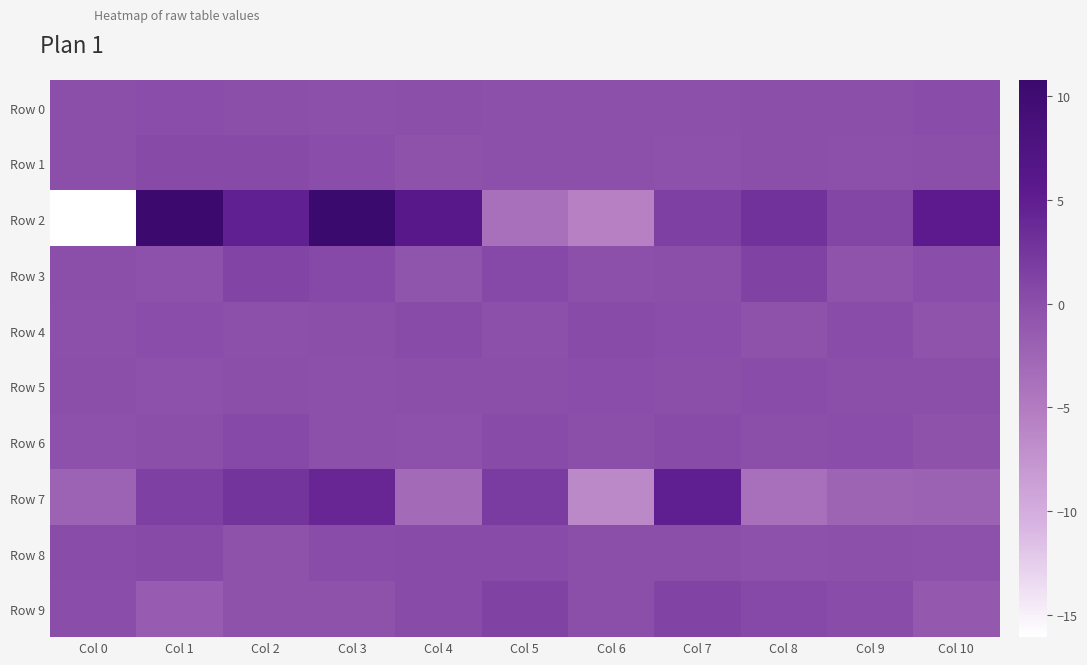

Reading right to left, extract all data points from this chart.

Row 0: Col 10=0.2	Col 9=-0.0	Col 8=0.1	Col 7=-0.2	Col 6=-0.2	Col 5=-0.2	Col 4=0.1	Col 3=-0.1	Col 2=0.0	Col 1=0.1	Col 0=0.0
Row 1: Col 10=0.0	Col 9=-0.2	Col 8=-0.0	Col 7=-0.3	Col 6=-0.2	Col 5=-0.1	Col 4=-0.4	Col 3=0.1	Col 2=0.5	Col 1=0.5	Col 0=0.0
Row 2: Col 10=5.4	Col 9=0.9	Col 8=2.9	Col 7=1.5	Col 6=-5.5	Col 5=-3.8	Col 4=6.1	Col 3=10.8	Col 2=4.8	Col 1=10.5	Col 0=-16.1
Row 3: Col 10=0.2	Col 9=-0.5	Col 8=1.1	Col 7=0.0	Col 6=-0.2	Col 5=0.5	Col 4=-0.6	Col 3=0.5	Col 2=1.0	Col 1=-0.3	Col 0=-0.0
Row 4: Col 10=-0.4	Col 9=0.3	Col 8=-0.3	Col 7=0.1	Col 6=0.3	Col 5=-0.2	Col 4=0.3	Col 3=-0.0	Col 2=-0.1	Col 1=0.1	Col 0=-0.2
Row 5: Col 10=-0.1	Col 9=0.1	Col 8=0.2	Col 7=-0.1	Col 6=0.1	Col 5=0.0	Col 4=0.0	Col 3=-0.1	Col 2=-0.0	Col 1=-0.2	Col 0=-0.0
Row 6: Col 10=-0.4	Col 9=0.2	Col 8=-0.1	Col 7=0.3	Col 6=-0.1	Col 5=0.3	Col 4=-0.2	Col 3=-0.2	Col 2=0.5	Col 1=-0.1	Col 0=-0.3
Row 7: Col 10=-2.0	Col 9=-2.4	Col 8=-3.8	Col 7=4.9	Col 6=-6.4	Col 5=1.9	Col 4=-3.2	Col 3=4.1	Col 2=2.6	Col 1=1.6	Col 0=-2.2
Row 8: Col 10=-0.2	Col 9=-0.1	Col 8=-0.2	Col 7=-0.0	Col 6=0.1	Col 5=0.3	Col 4=0.4	Col 3=0.2	Col 2=-0.3	Col 1=0.5	Col 0=0.3
Row 9: Col 10=-1.1	Col 9=0.3	Col 8=0.6	Col 7=1.1	Col 6=0.1	Col 5=1.2	Col 4=0.4	Col 3=-0.4	Col 2=-0.4	Col 1=-1.6	Col 0=0.1